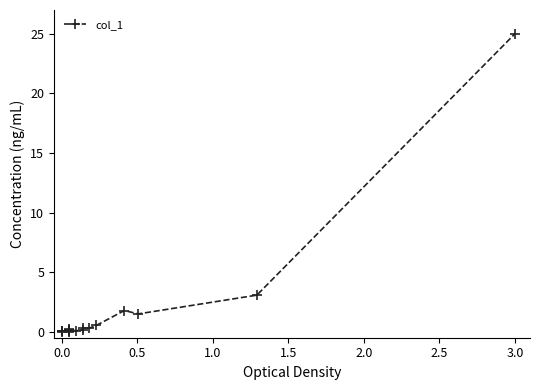

Is this an area chart (filled region under the line)?

No